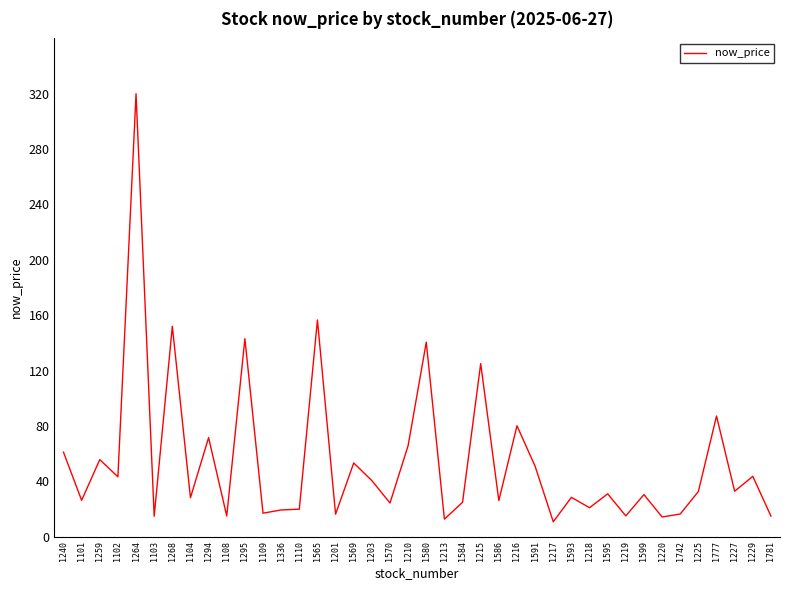

What is the difference between the maximum and minimum values?

309.3